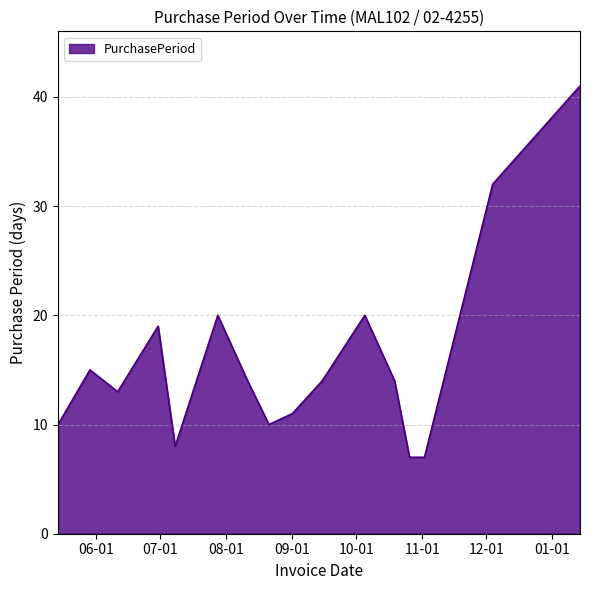

What is the difference between the maximum and minimum values?

34